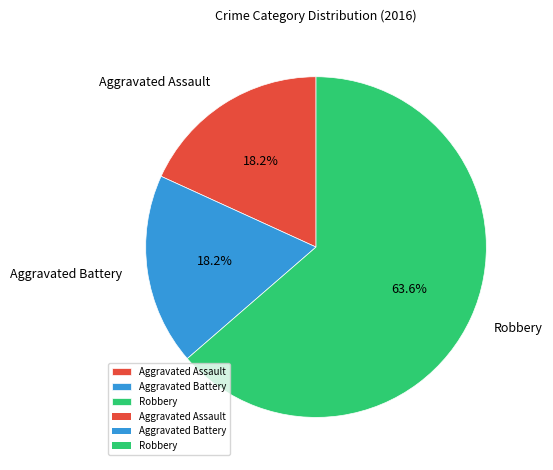

Combined, what portion of the pie is Aggravated Assault and Robbery?

81.8%